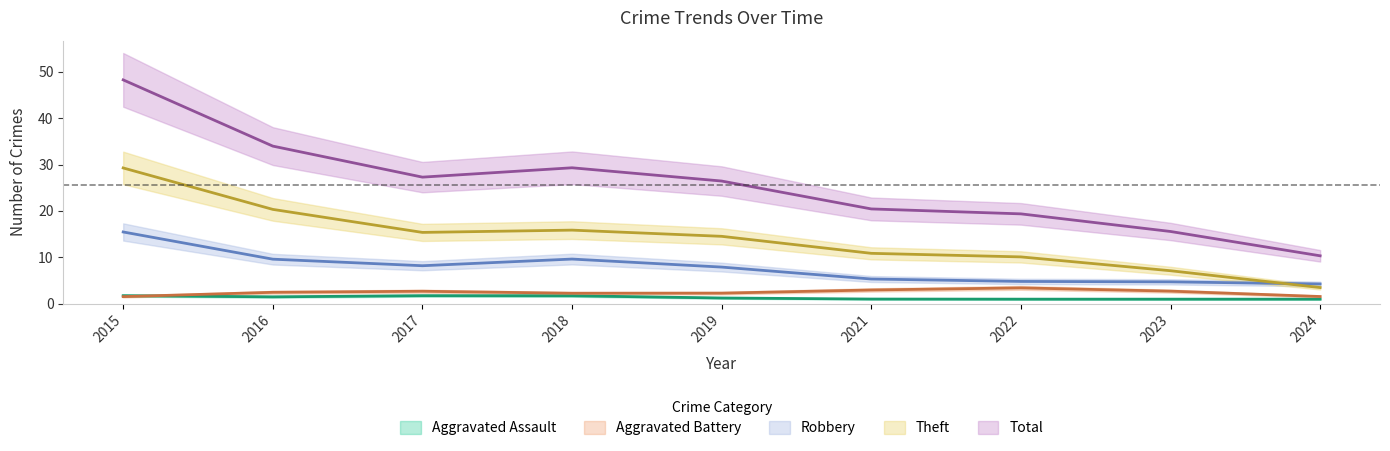

Rank the series by their maximum value, from highest to lowest.

Total, Theft, Robbery, Aggravated Battery, Aggravated Assault